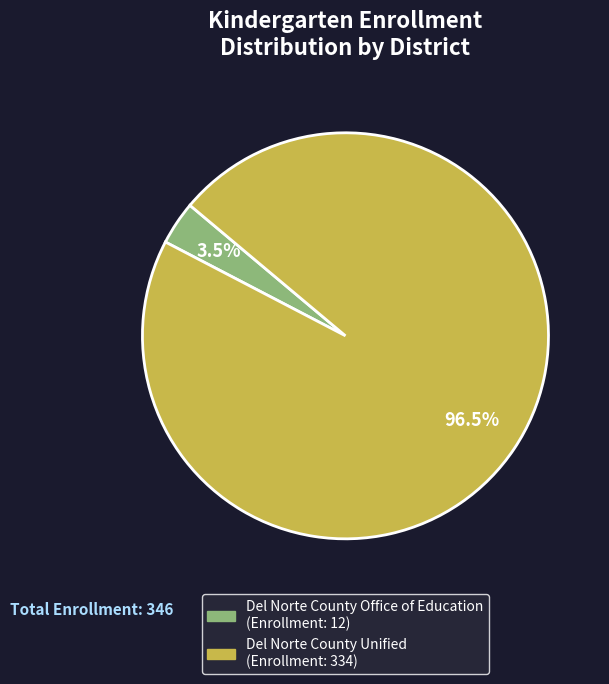

How many slices are in this pie chart?

2